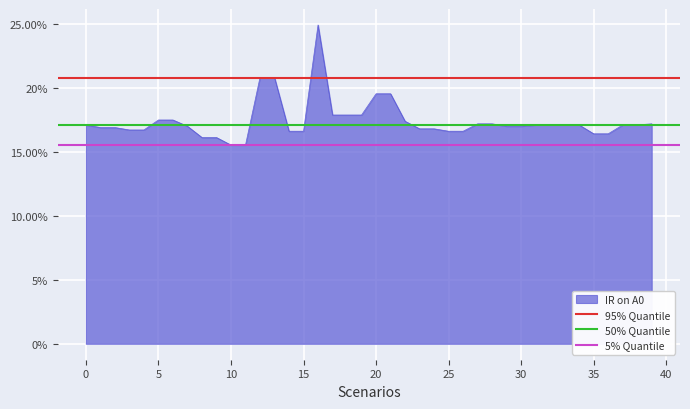

What is the lowest value of the 50% Quantile series?

0.2